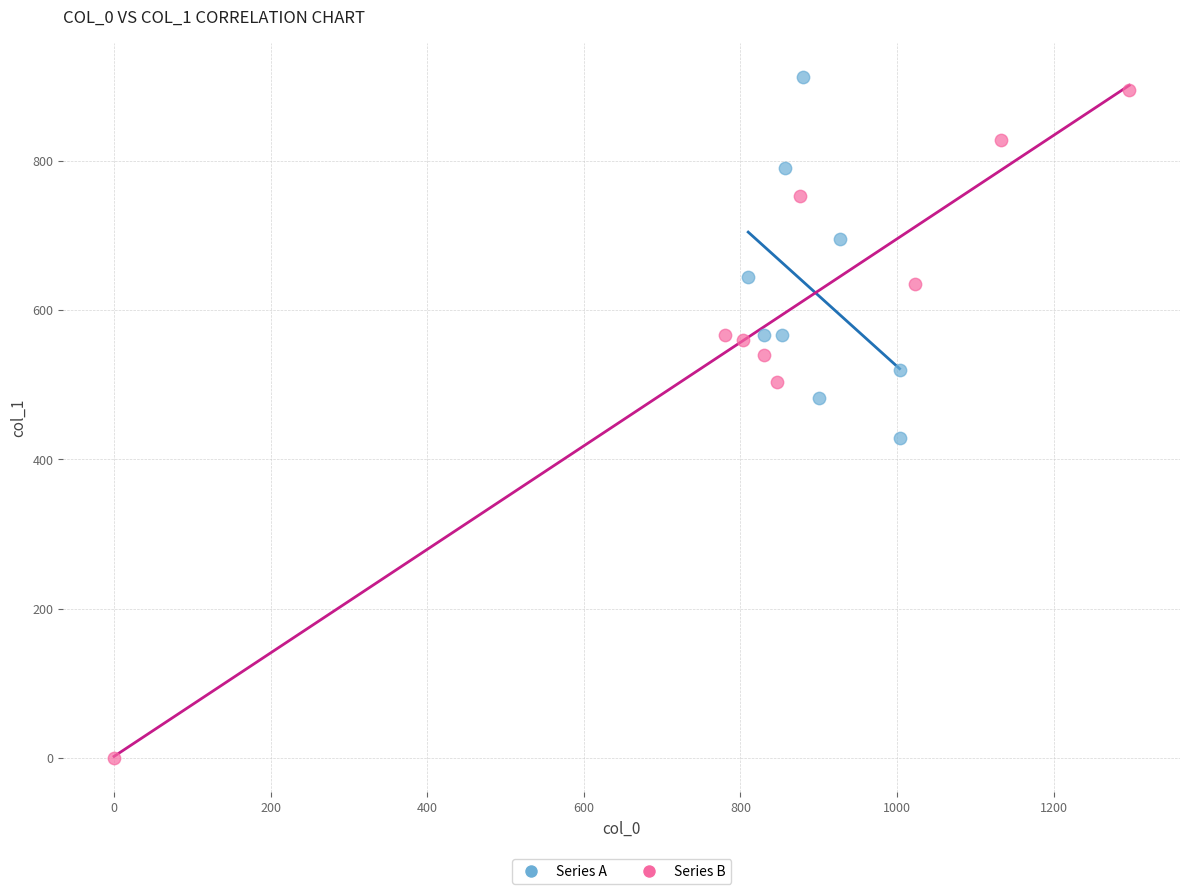

Which series has the largest Y range (max minus min)?

Series B